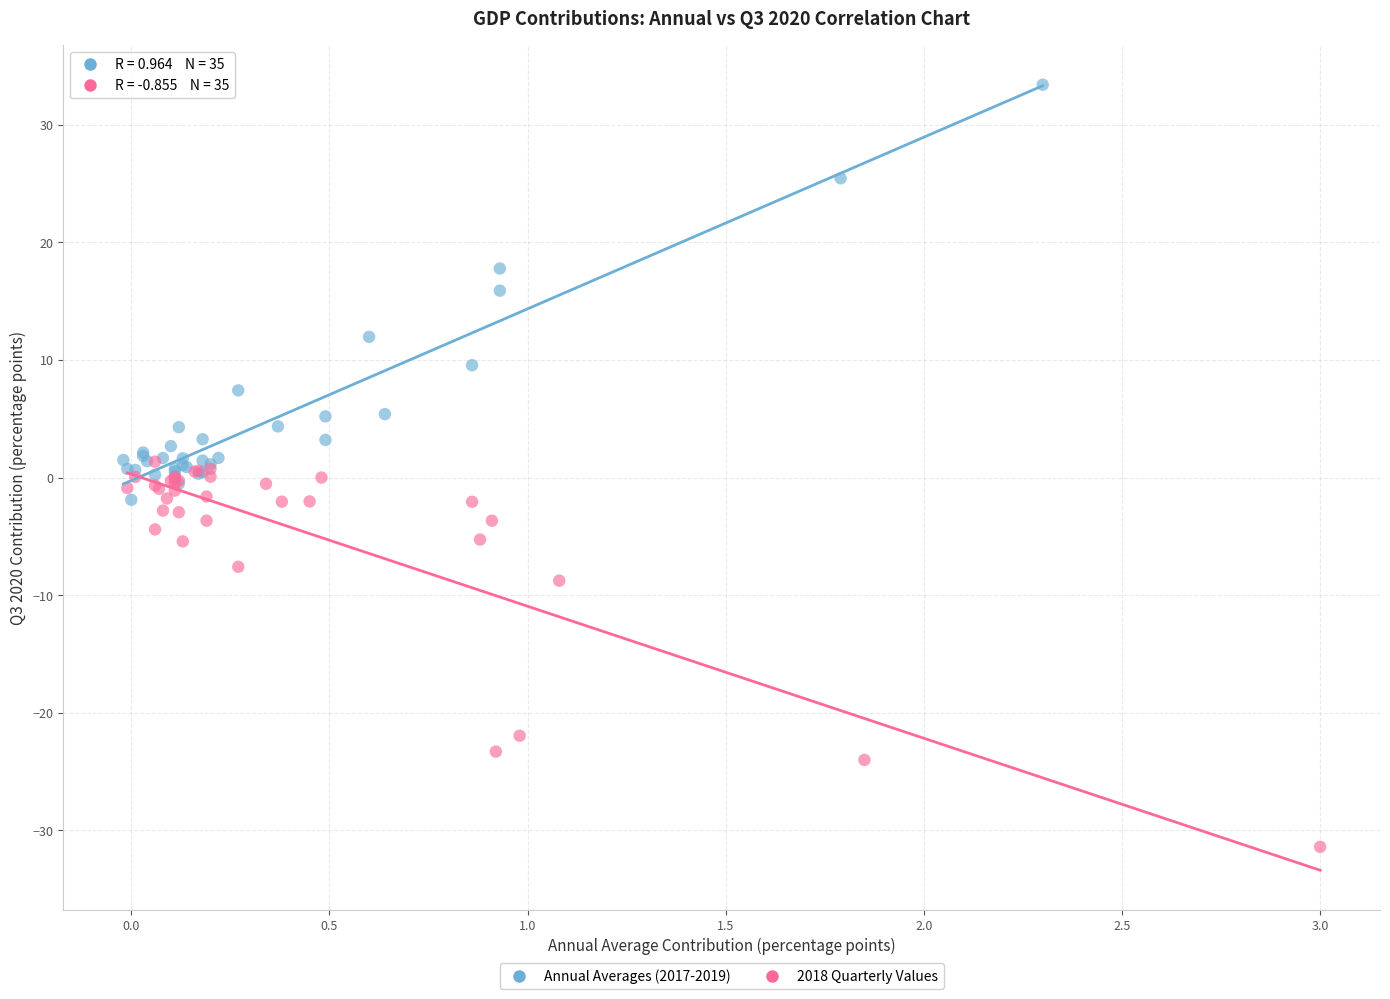

Which series reaches the maximum Y coordinate?

Annual Averages (2017-2019)